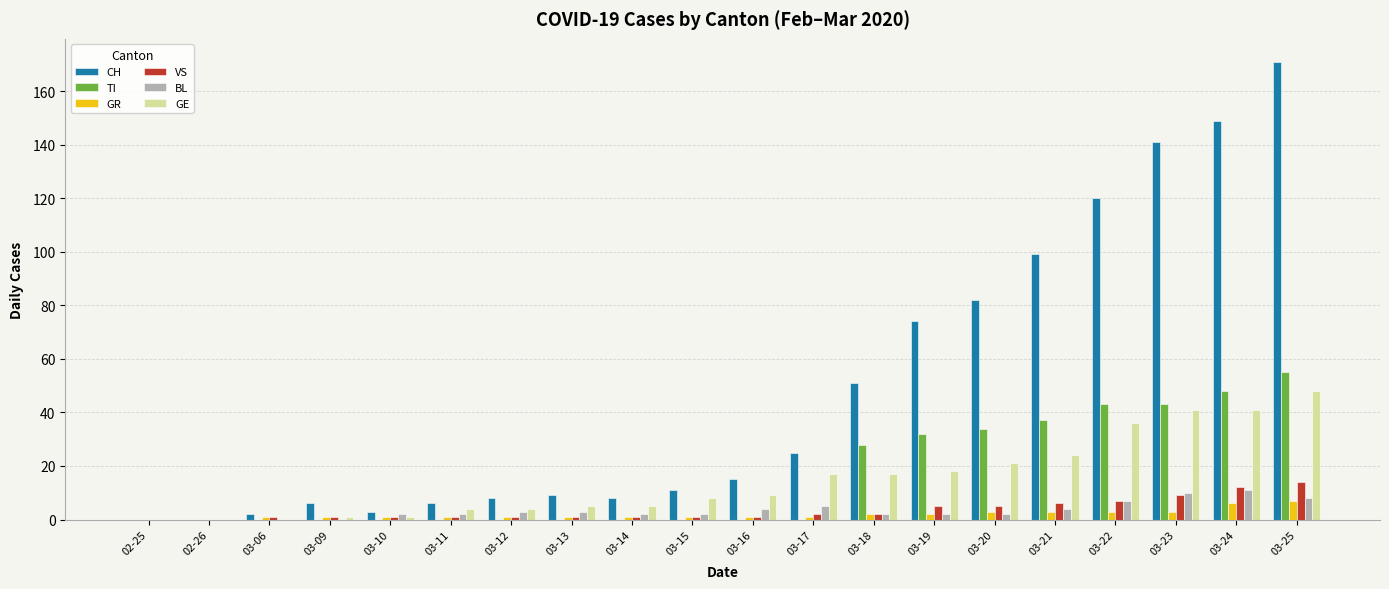

What is the sum of all TI values?

320